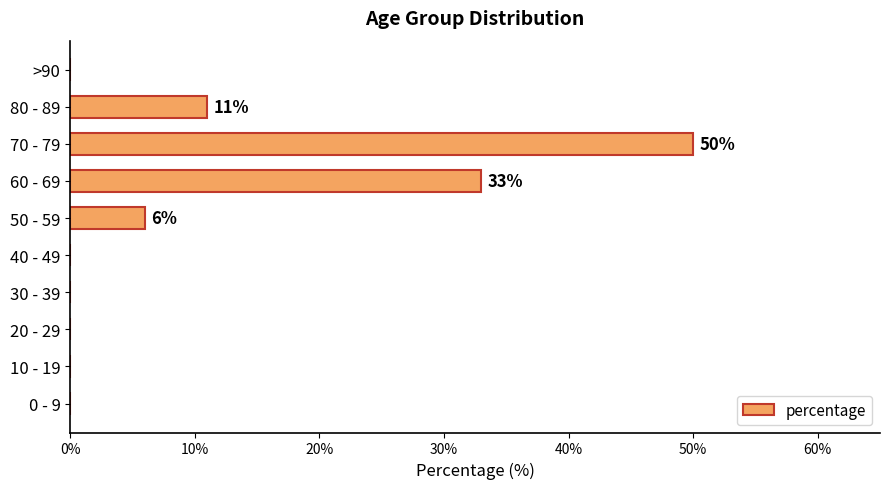

Which label corresponds to the largest value in the chart?

70 - 79